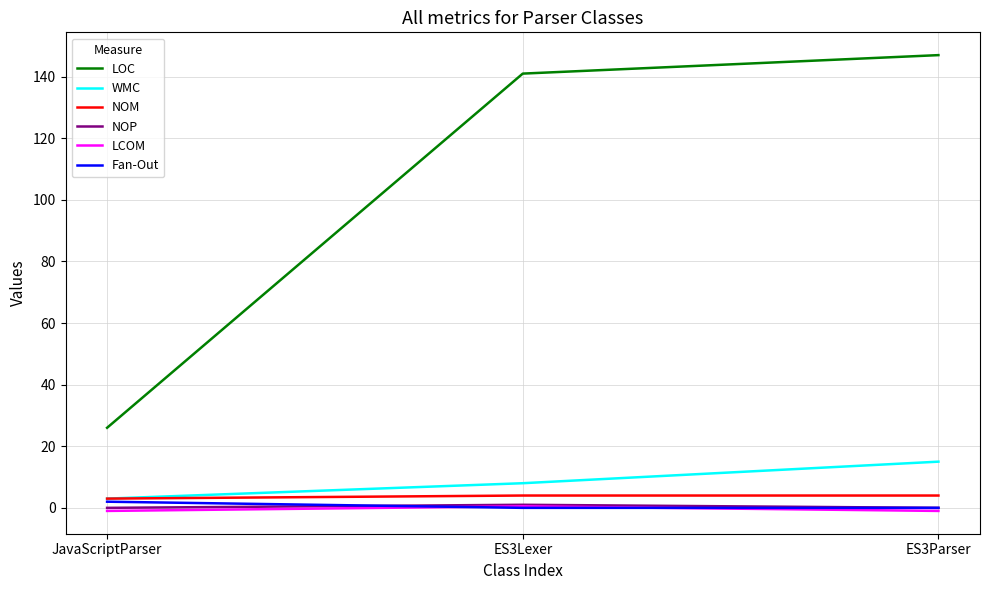

How many values in the WMC series are below 8?

1